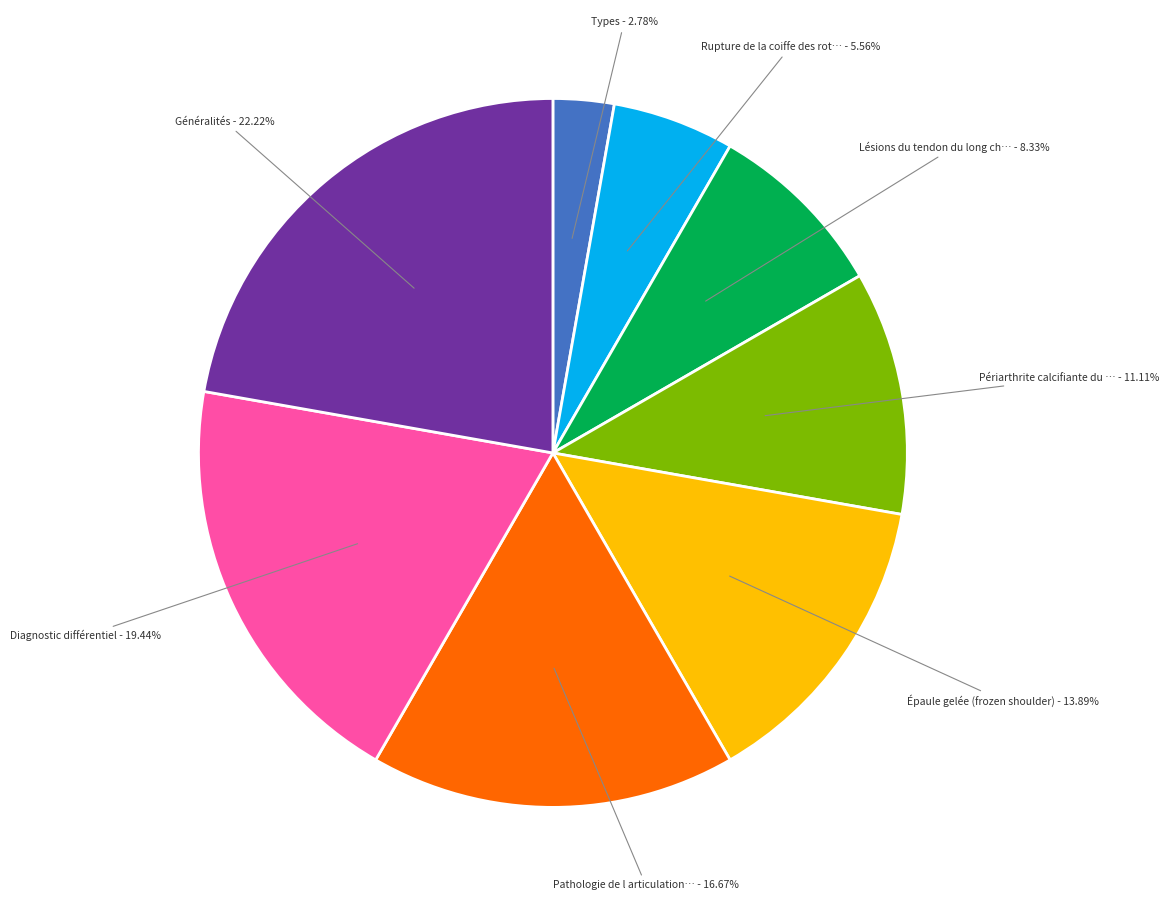

Does any single category account for the majority?

No